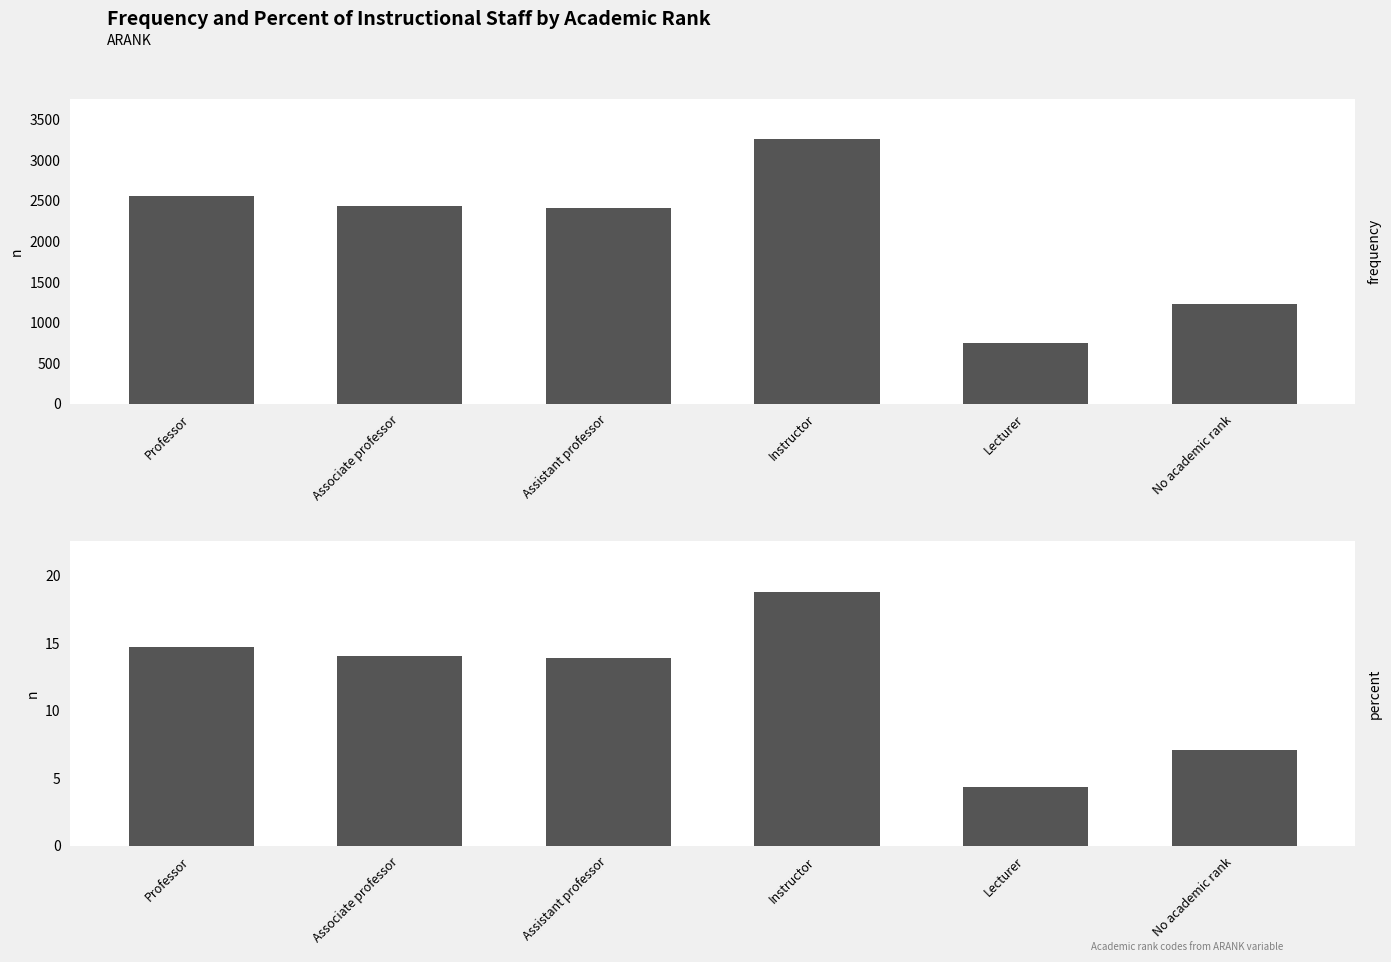

What is the sum of all frequency values?

12657.0